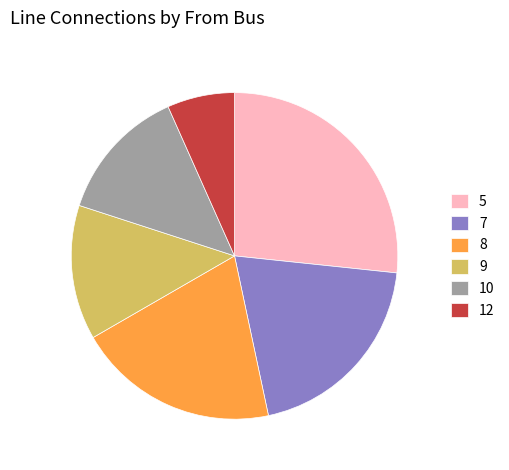

The 9 slice represents 23% of the pie. True or false?

False